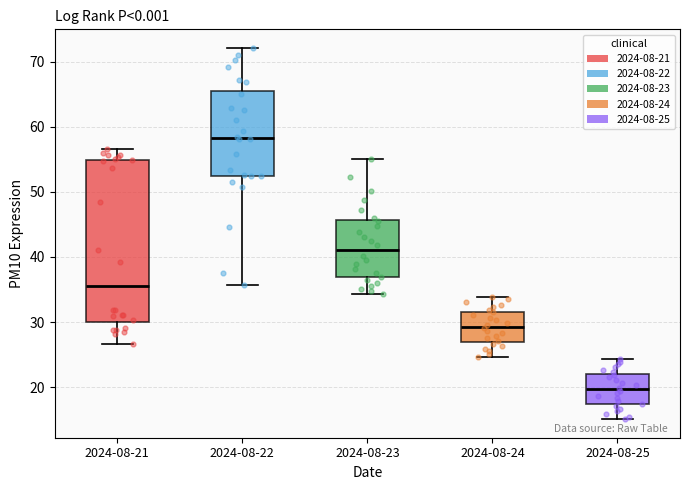

Reading left to right, read every box against the y-axis: the position of its median line, the range the box covers, and the ends of its whiskers. The values are not printed on the chart, so give them approximately, as read against the axis.

2024-08-21: median 36, box 30 to 55, whiskers 27 to 57
2024-08-22: median 58, box 53 to 65, whiskers 36 to 72
2024-08-23: median 41, box 37 to 46, whiskers 34 to 55
2024-08-24: median 29, box 27 to 32, whiskers 25 to 34
2024-08-25: median 20, box 17 to 22, whiskers 15 to 24